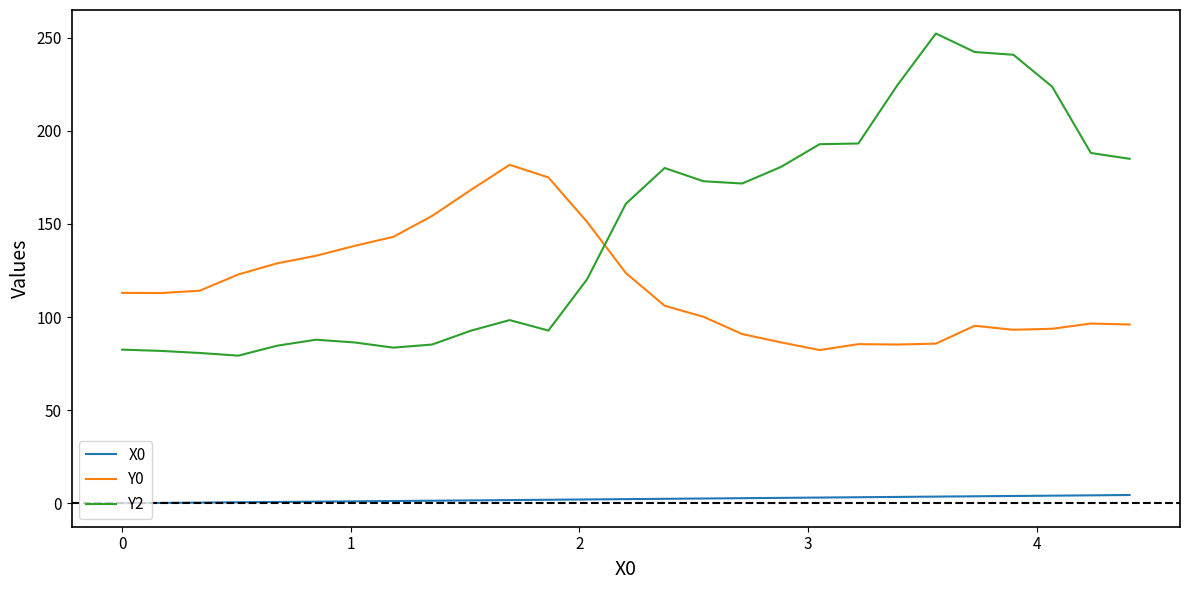

What is the difference between the maximum and minimum values in the Y2 series?

173.0